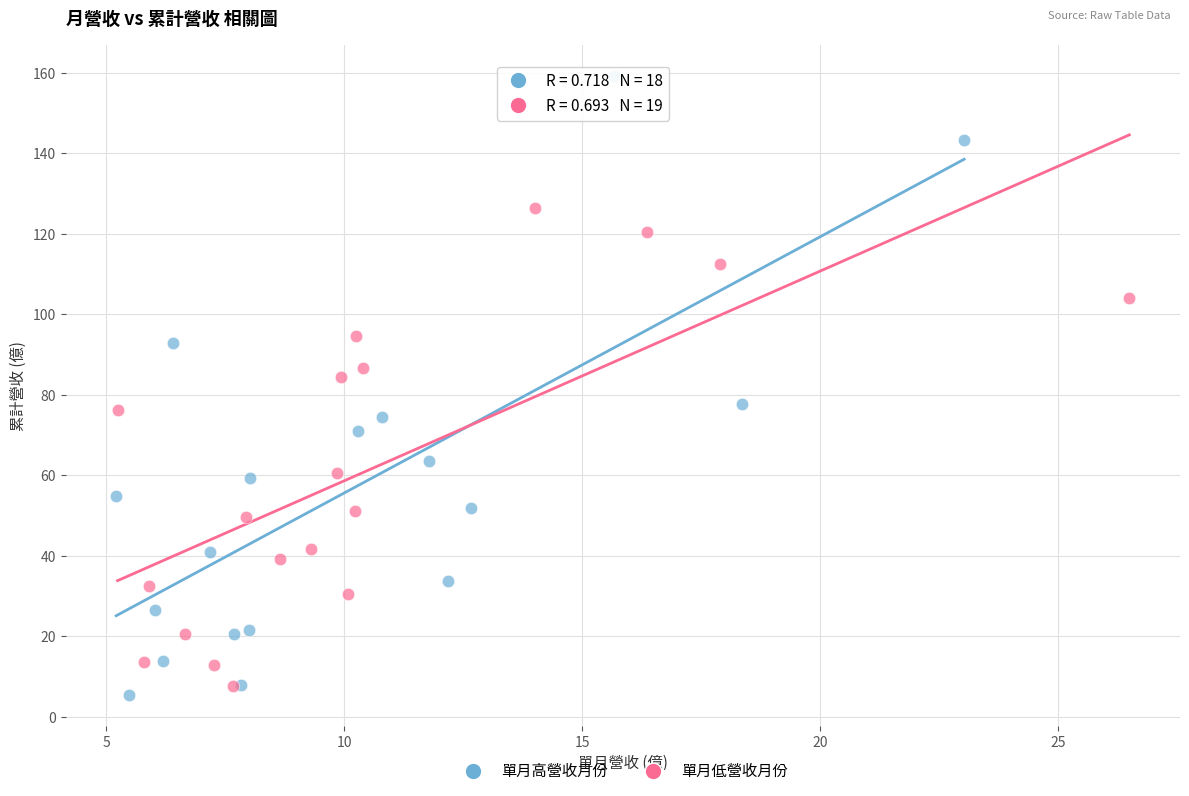

Which series has the largest Y range (max minus min)?

單月高營收月份